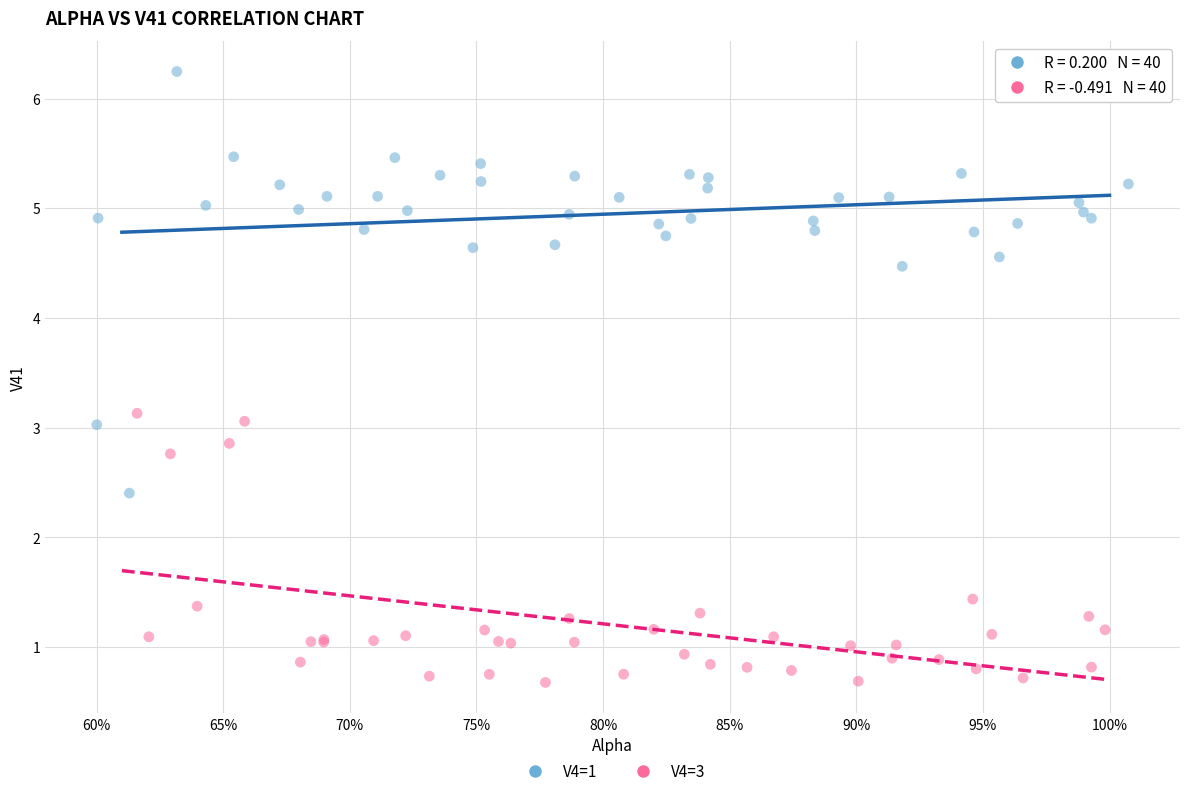

What are all the series names shown in the legend?

V4=1, V4=3